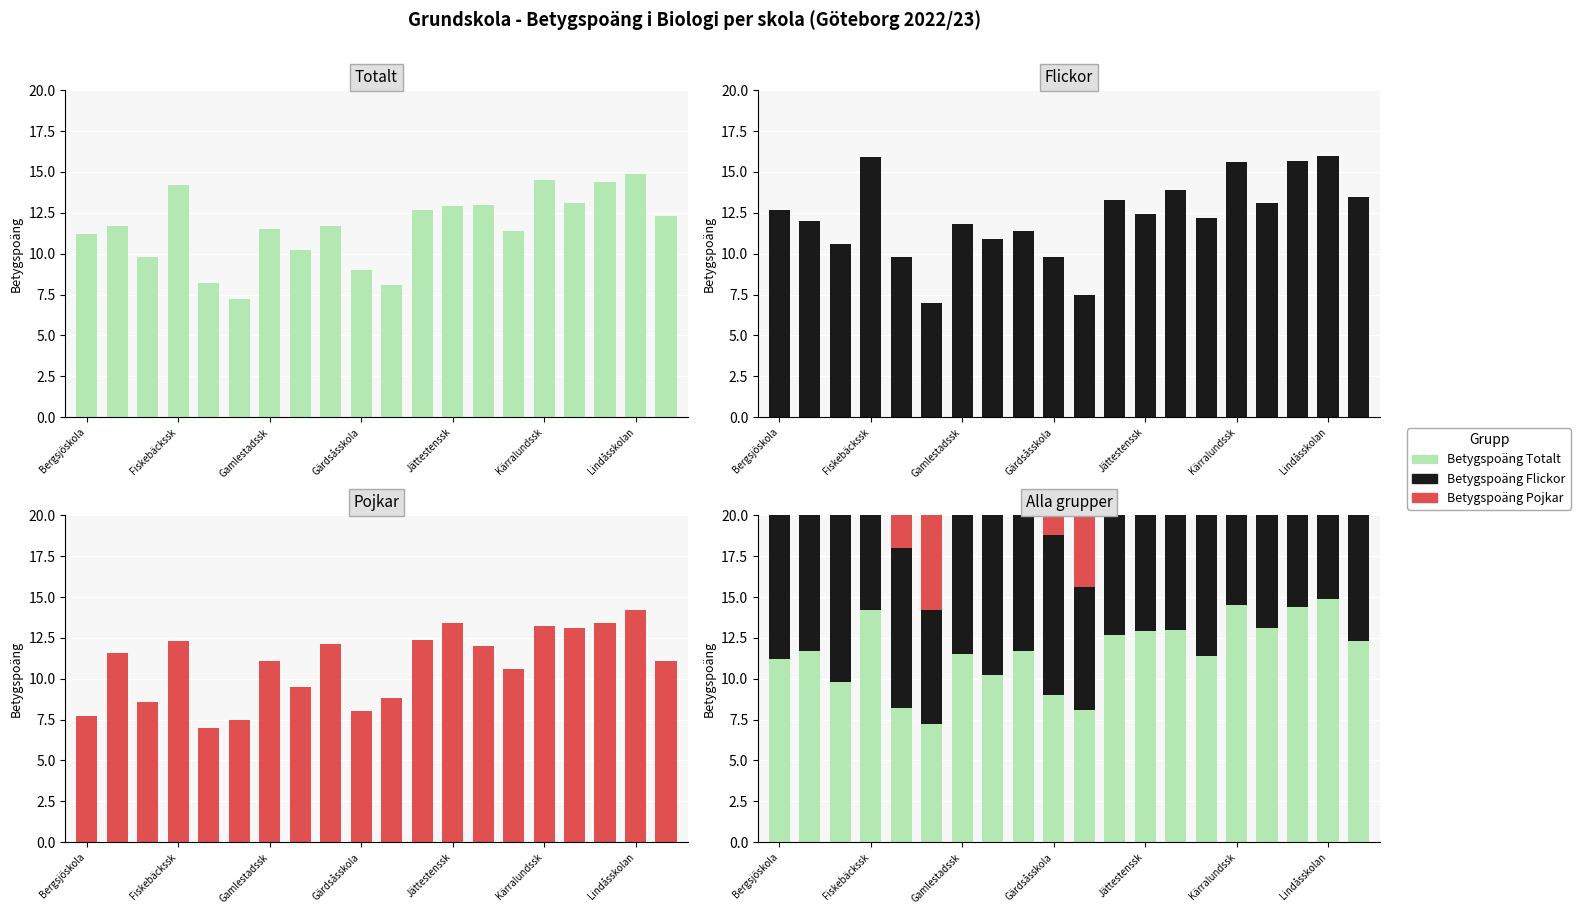

How many data points in Betygspoäng Pojkar are less than 11?

8